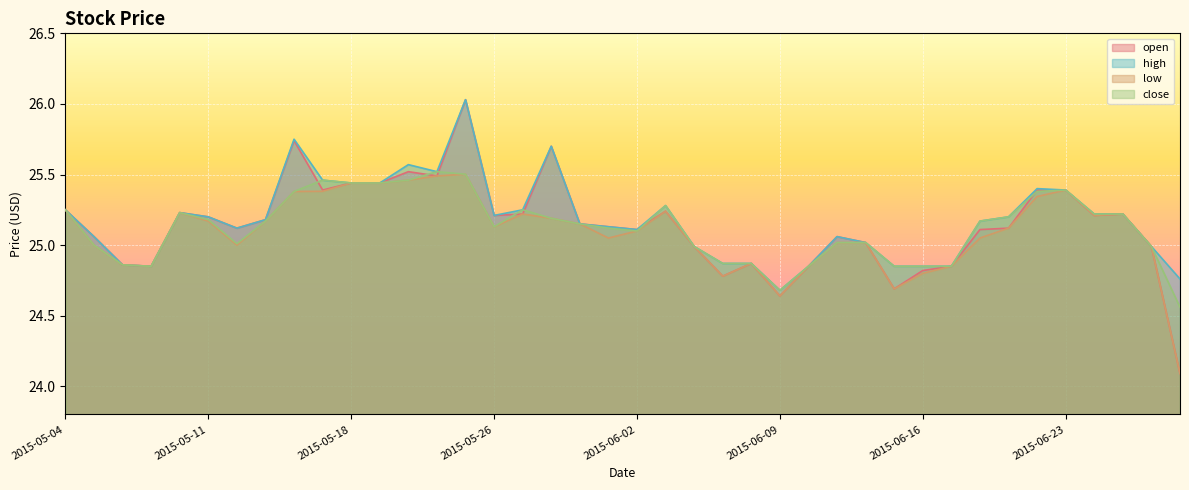

Which category has the lowest value in the close series?

2015-06-29